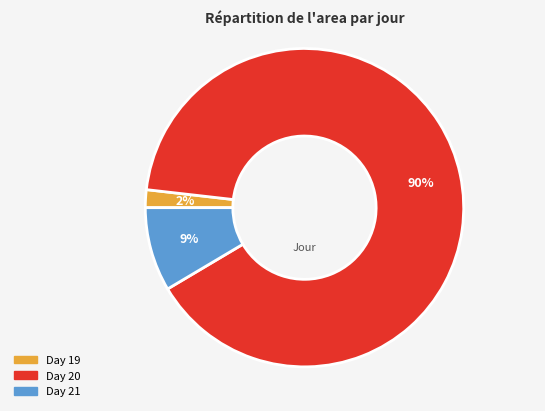

How many slices are in this pie chart?

3